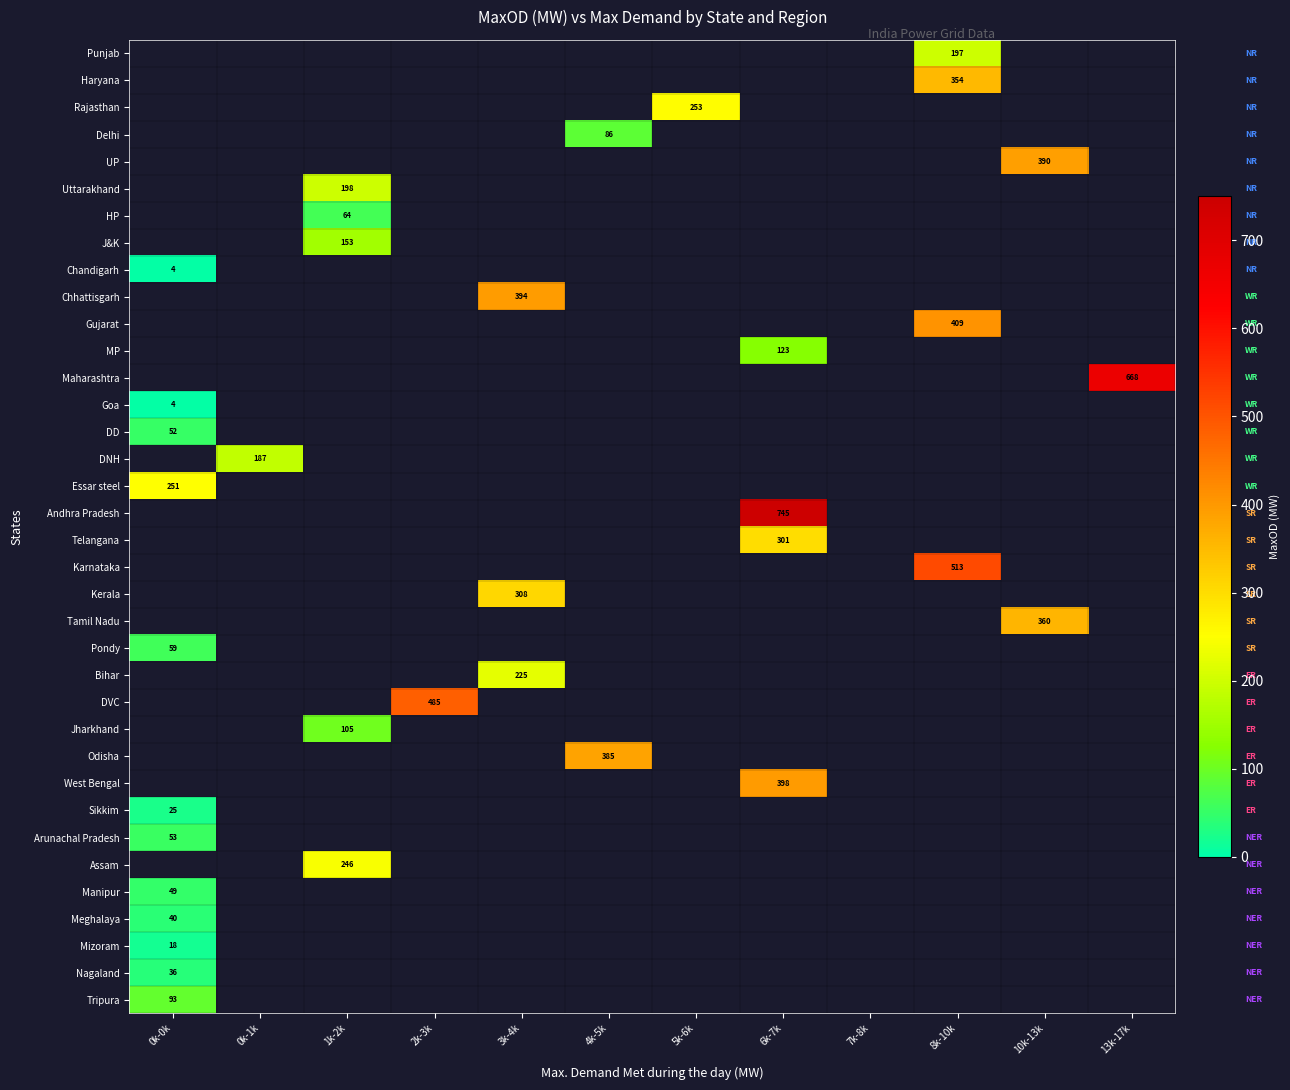

Is the value of Pondy at 0k-0k greater than the value of Jharkhand at 10k-13k?

No